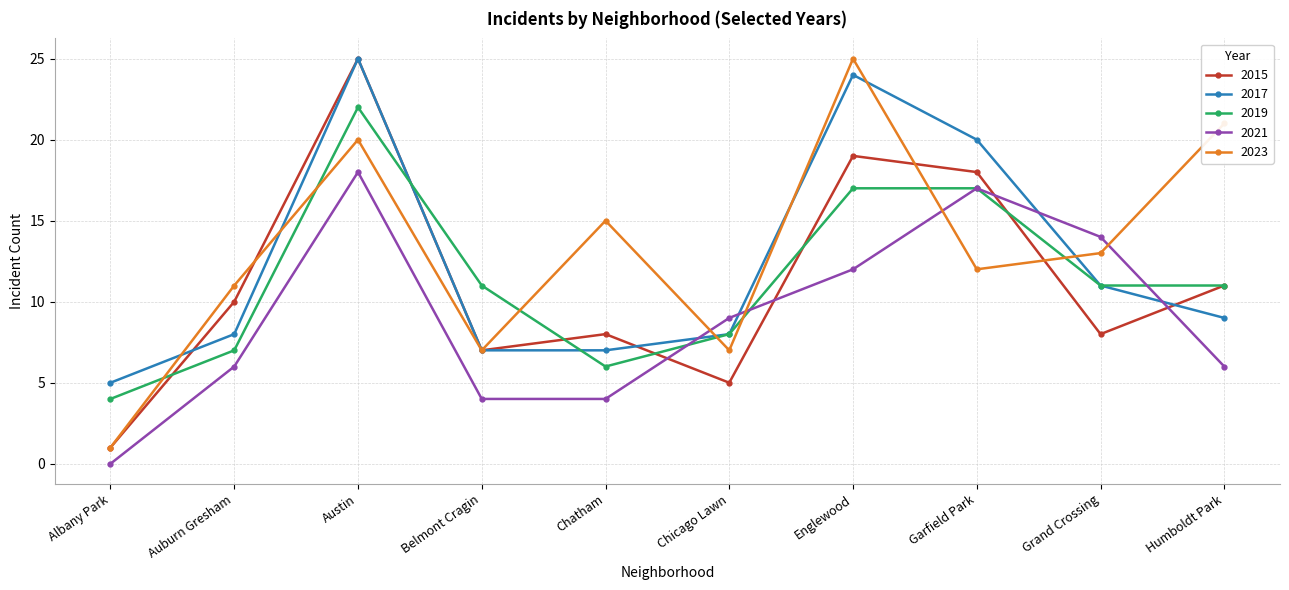

What is the label of the 6th point from the left?

Chicago Lawn